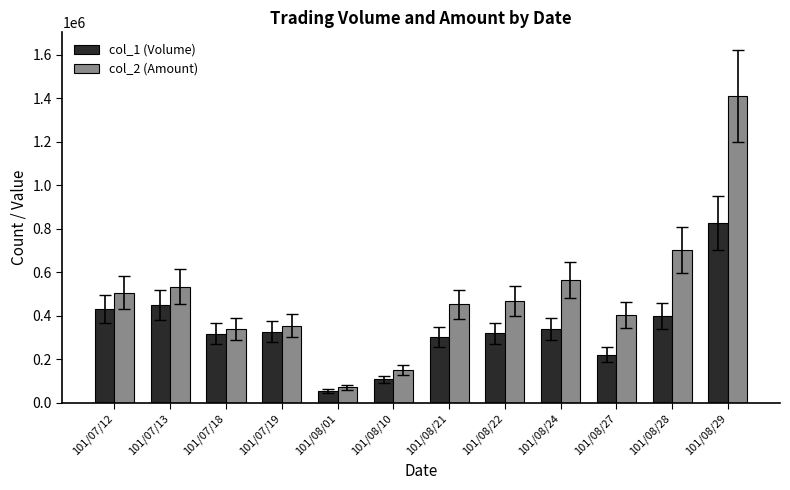

At how many categories does at least one series exceed 645245?

2